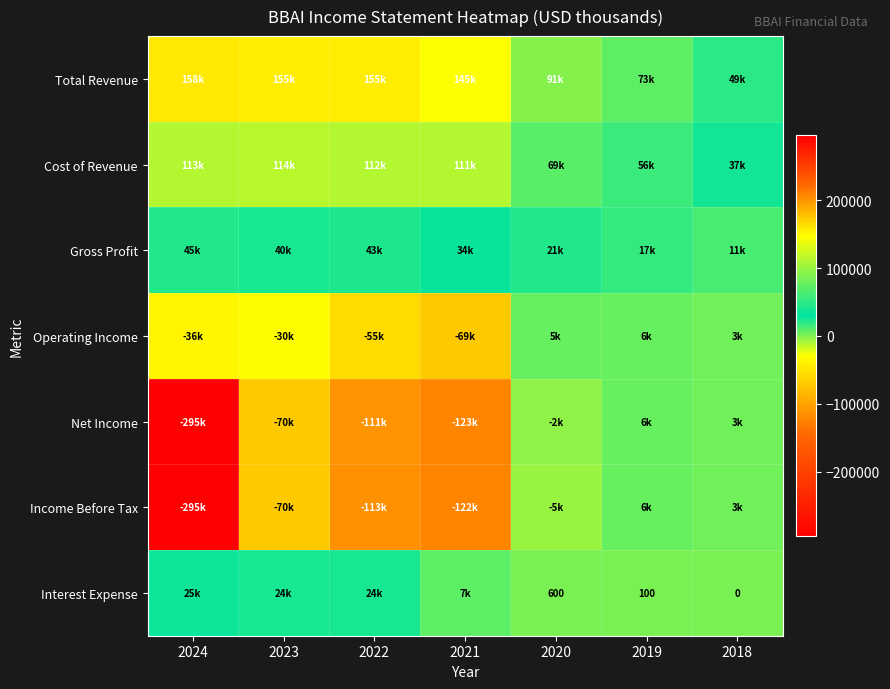

True or false: Interest Expense has a value of 34 at 2019.

False